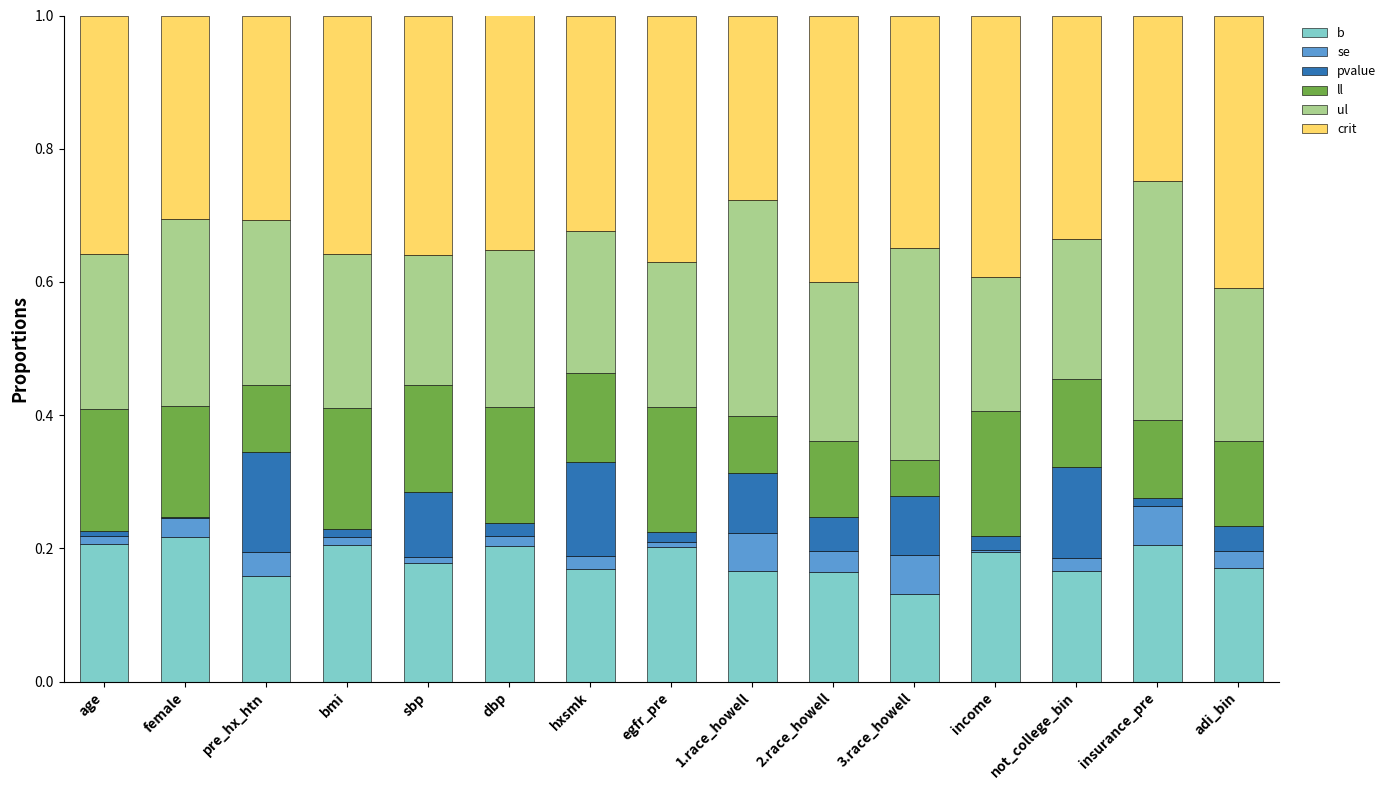

Are the bars horizontal?

No